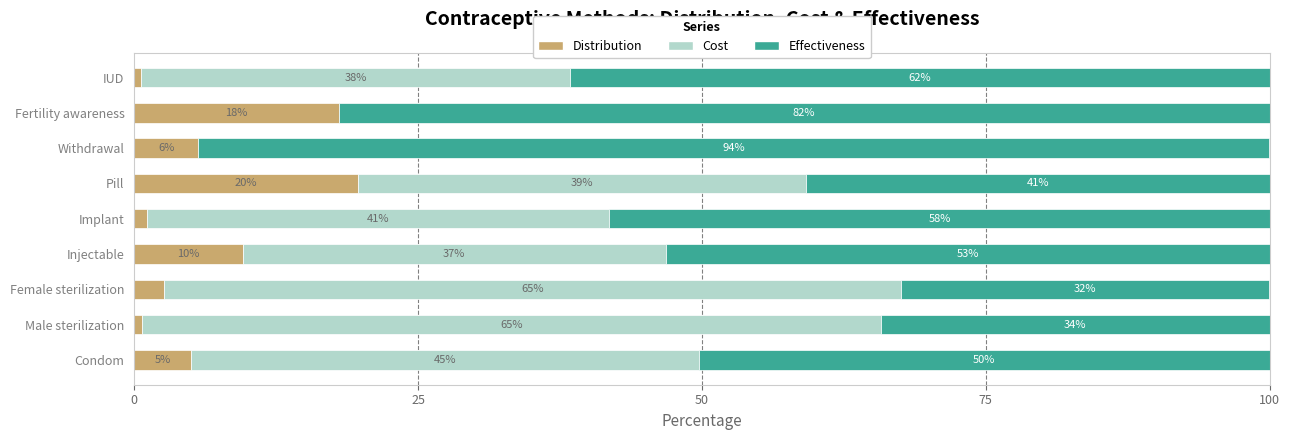

Which series has the largest total across all categories?

Effectiveness